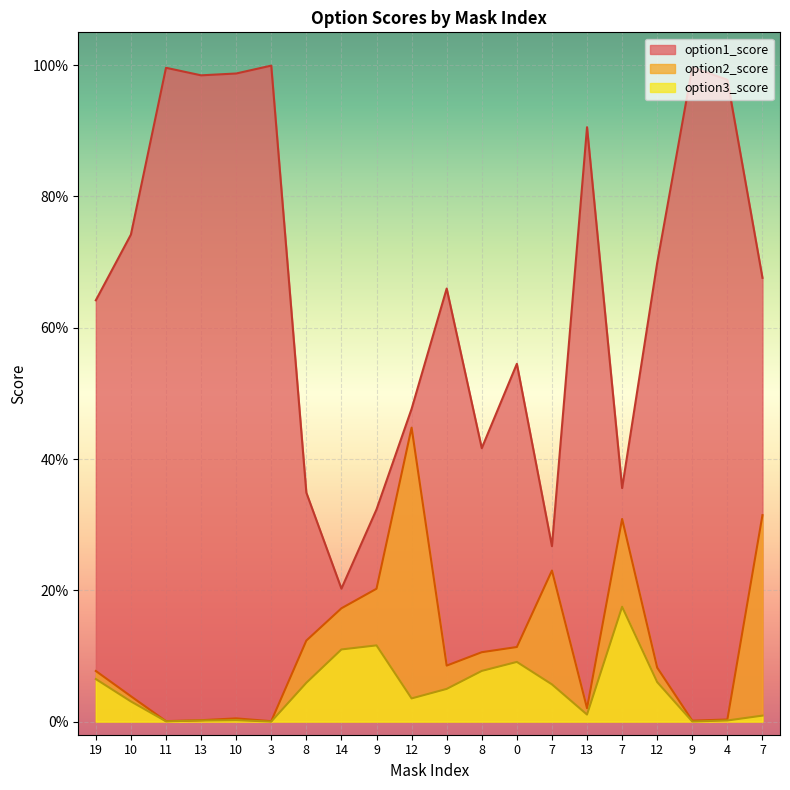

The option1_score series shows 0.6 at 10. True or false?

False